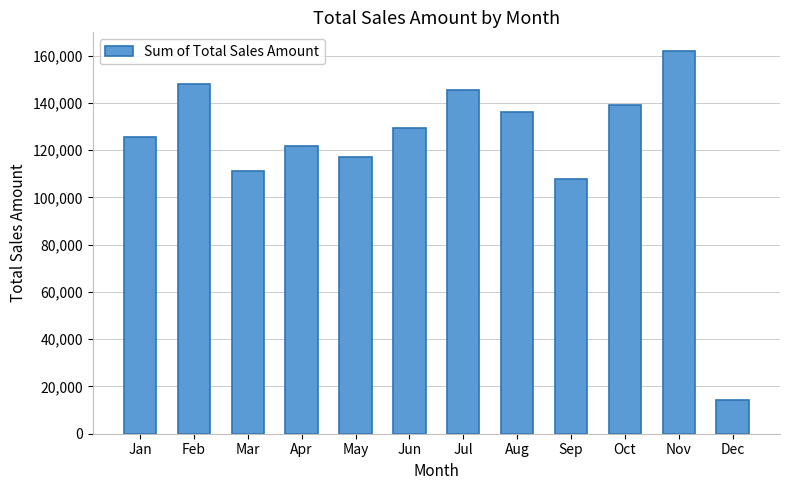

Does the chart contain stacked bars?

No